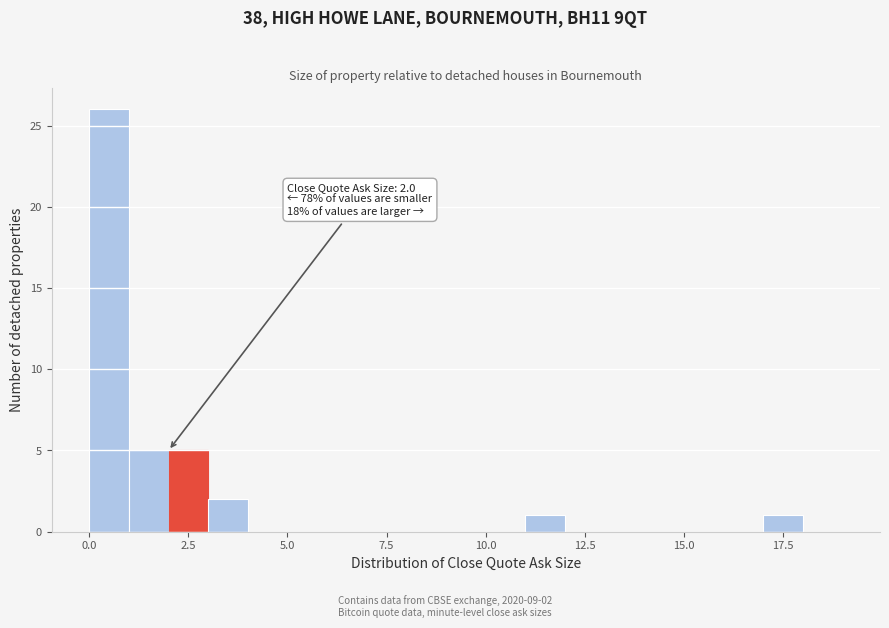

Around what value on the x-axis is the tallest bar? Give the approximate position of its centre, as read against the axis.

0.5